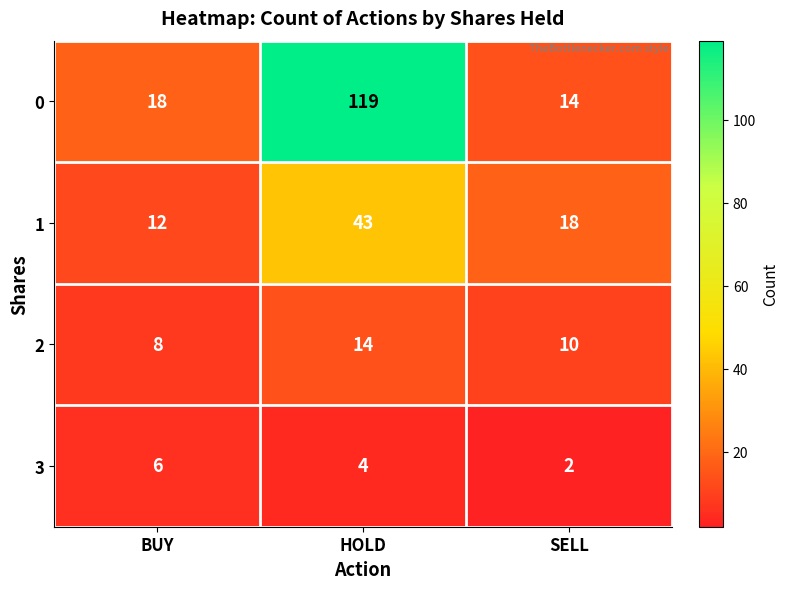

How many series are shown in this chart?

4